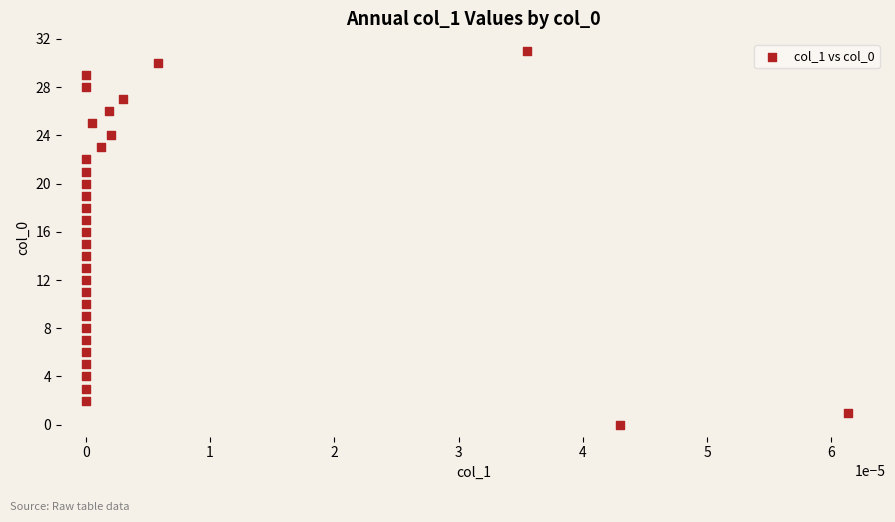

What is the range of Y values (max minus min)?

31